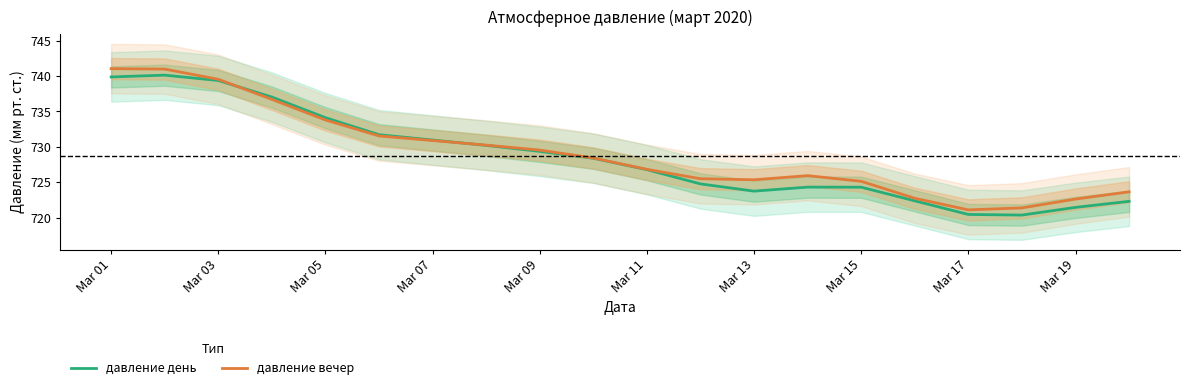

Is it true that давление вечер equals 1282.6 at Mar 19?

False